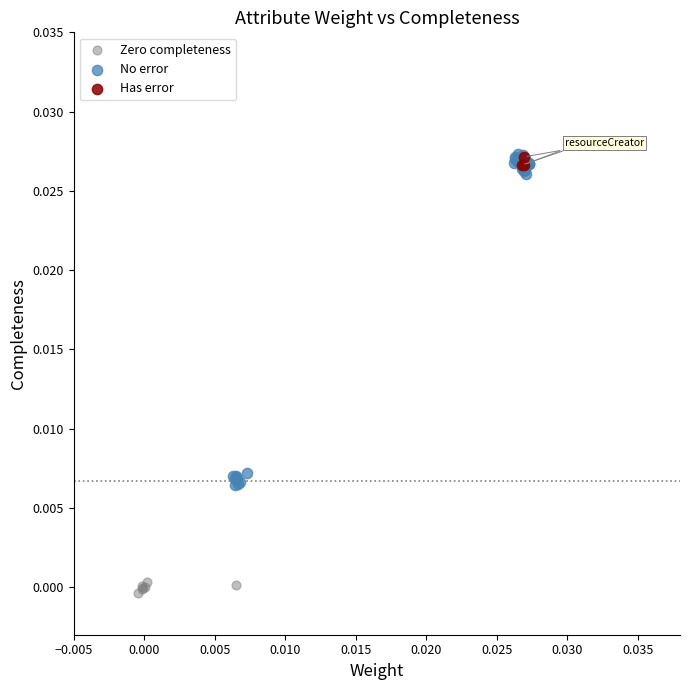

Which series has the widest spread of Y values?

No error